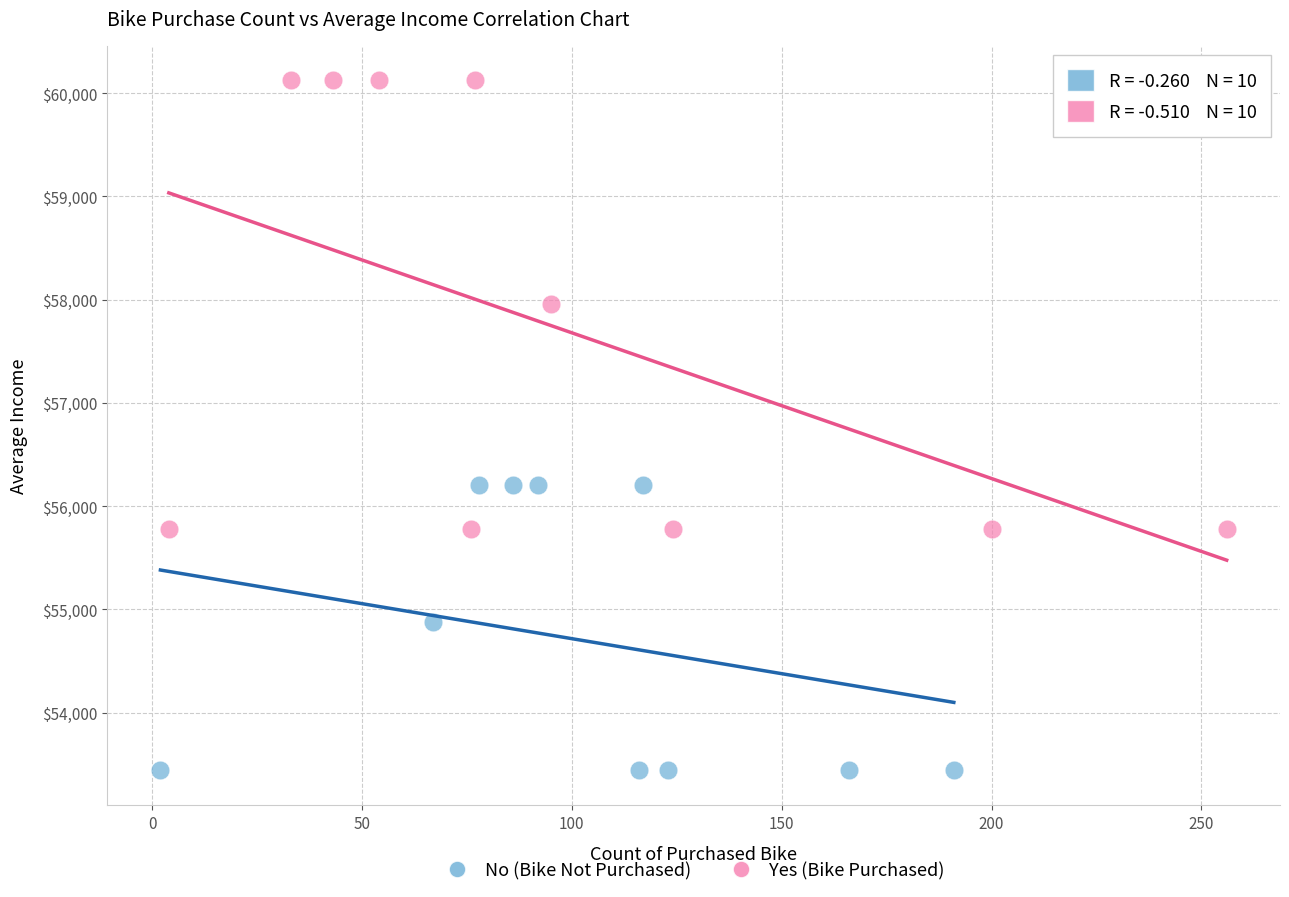

Which series reaches the maximum Y coordinate?

Yes (Bike Purchased)